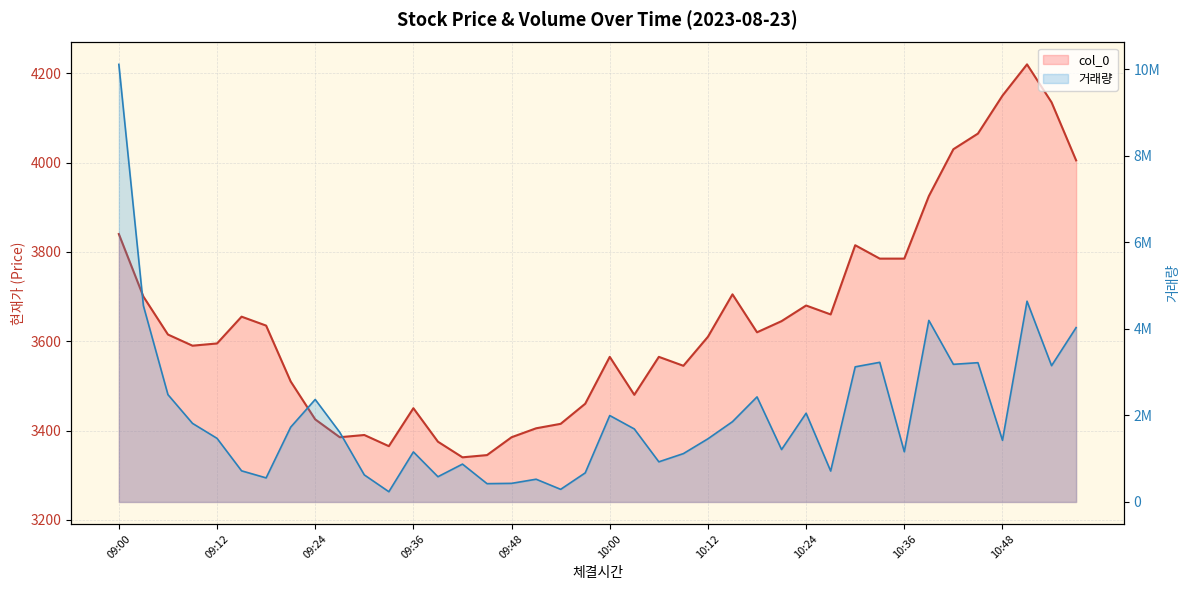

How many interior local peaks does the 거래량 series have?

11